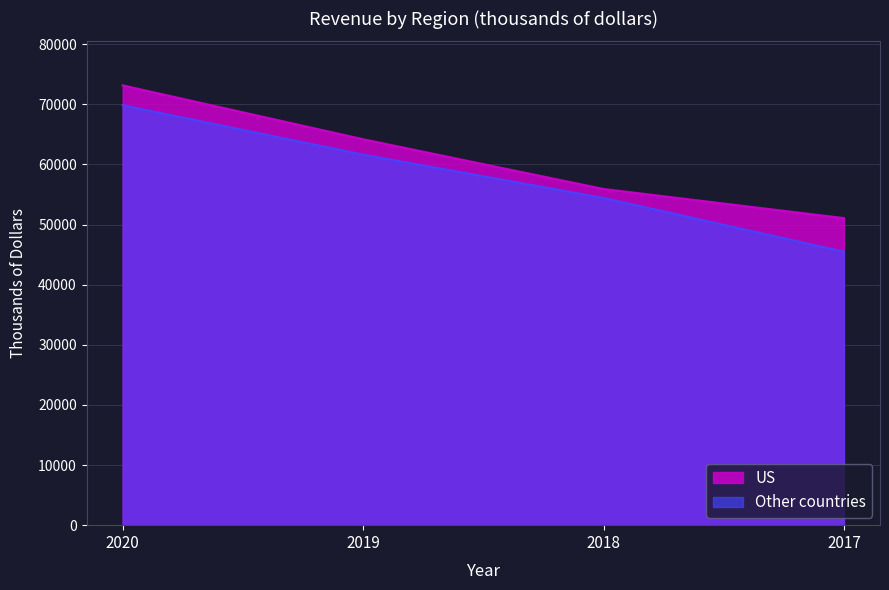

Is it true that Other countries equals 106971 at 2020?

False